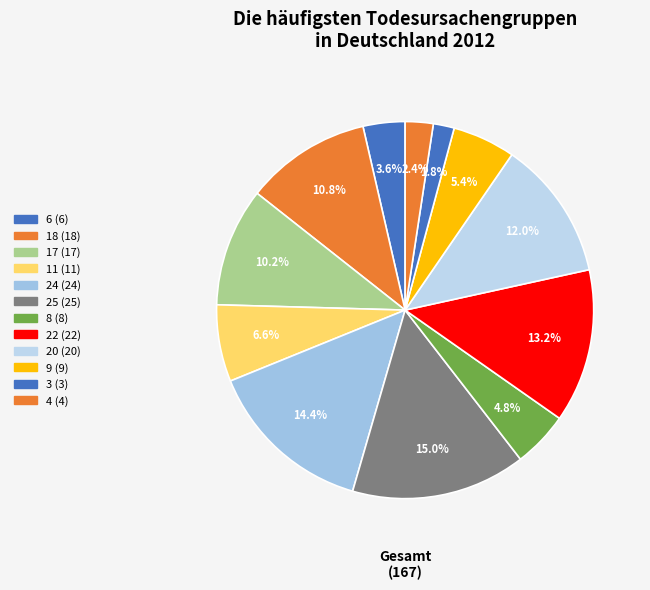

Count the number of slices in the pie.

12